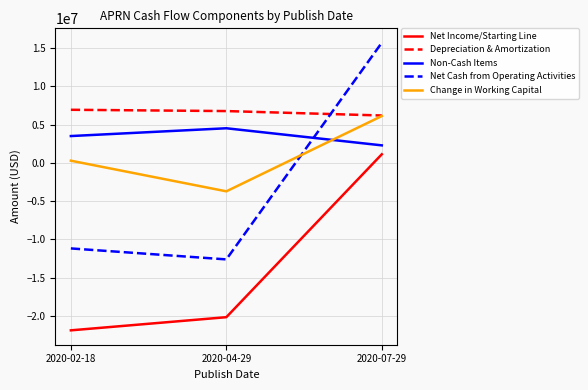

What is the difference between the second highest and minimum values in the Net Income/Starting Line series?

1717000